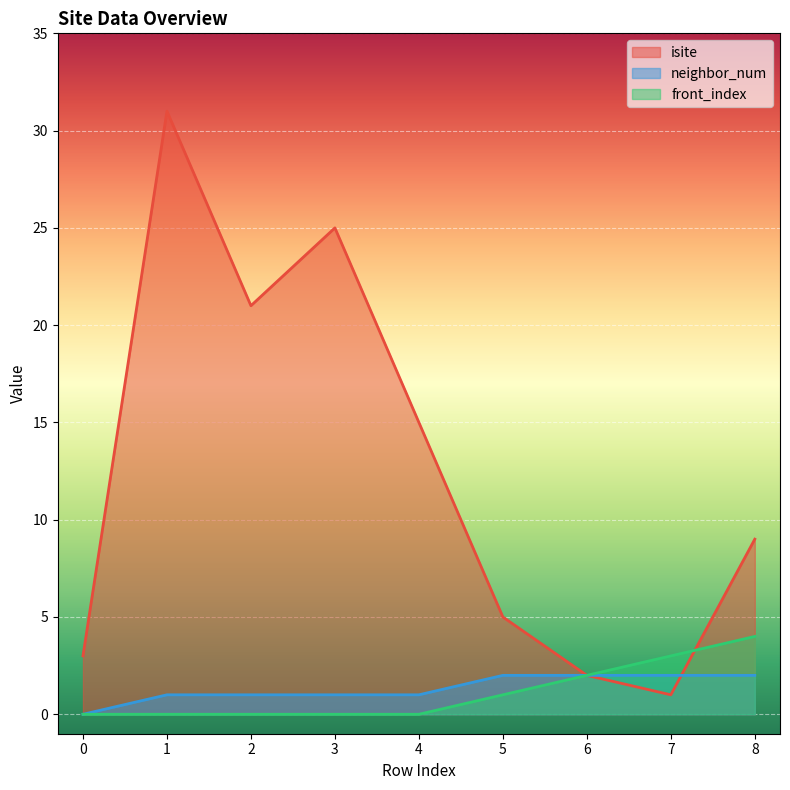

After their last crossing, which series has the higher values: isite or front_index?

isite